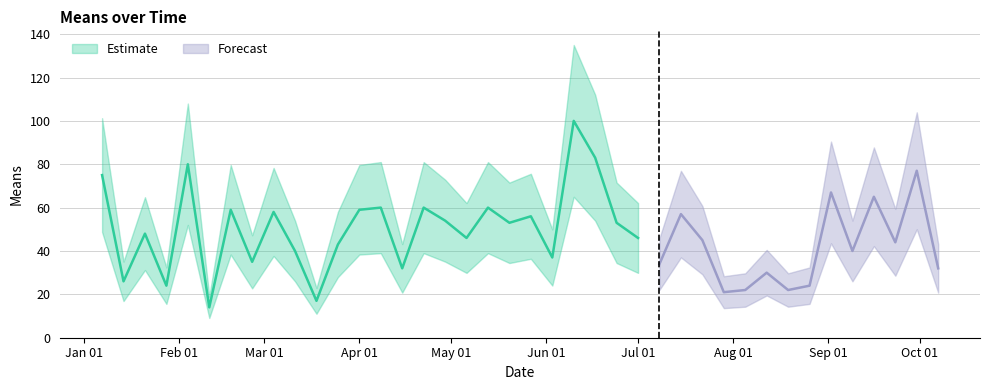

Is it true that the value at 2018-06-03 is 37?

True